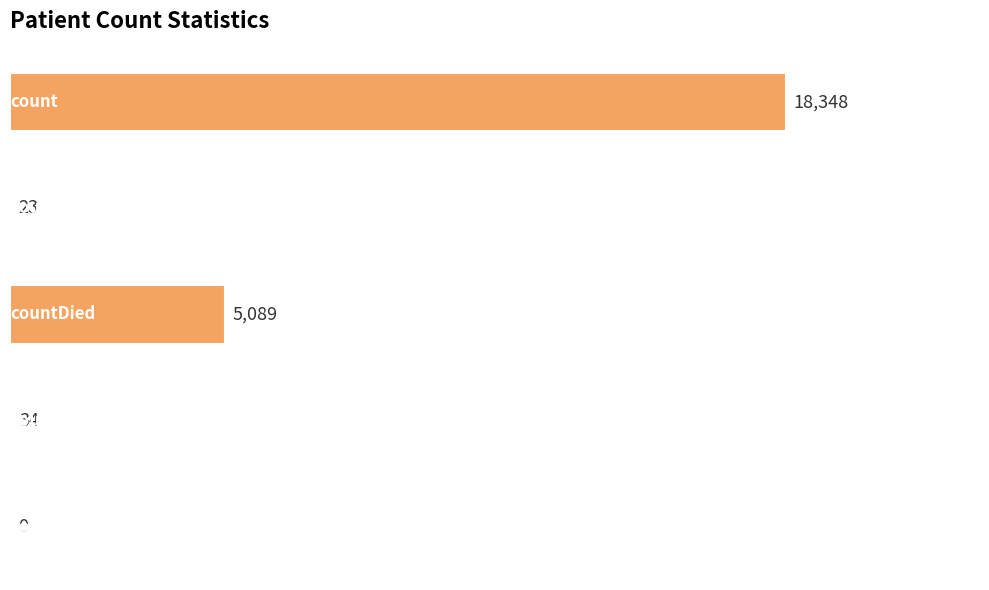

Are the bars horizontal?

Yes